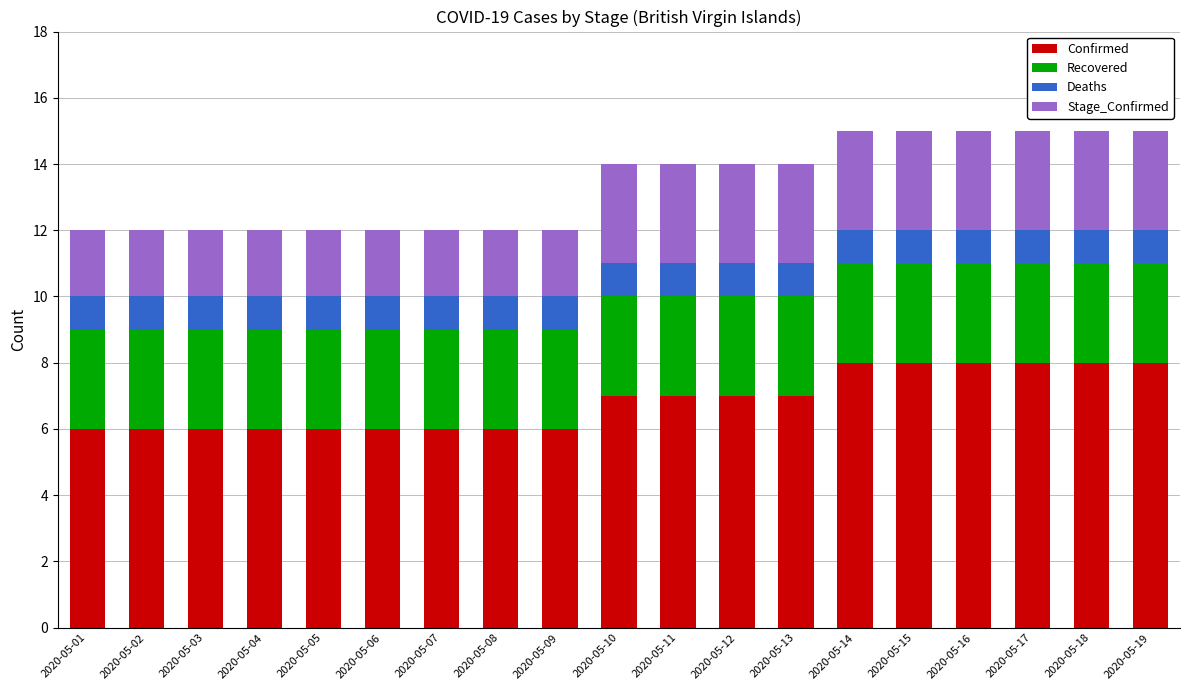

Is it true that Confirmed equals 9 at 2020-05-07?

False